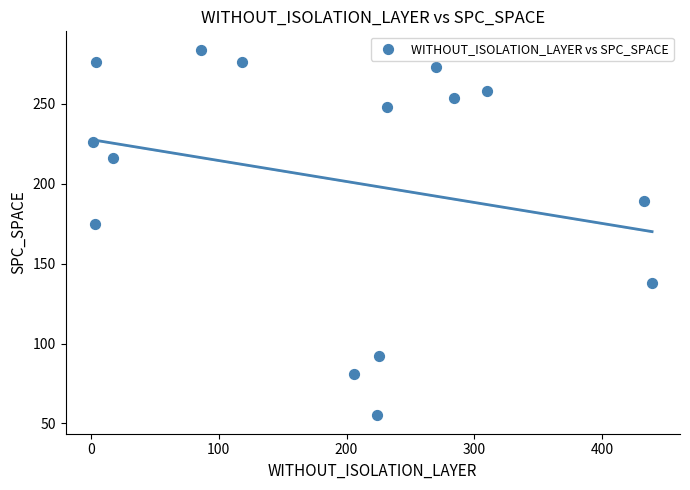

What Y value in the scatter plot is closest to 169?

175